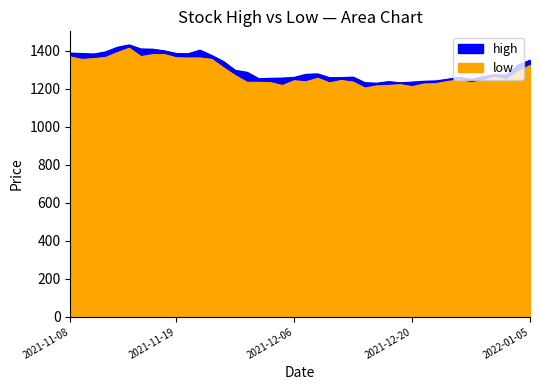

Between 2021-11-29 and 2021-12-06, which series saw the biggest shift?

high